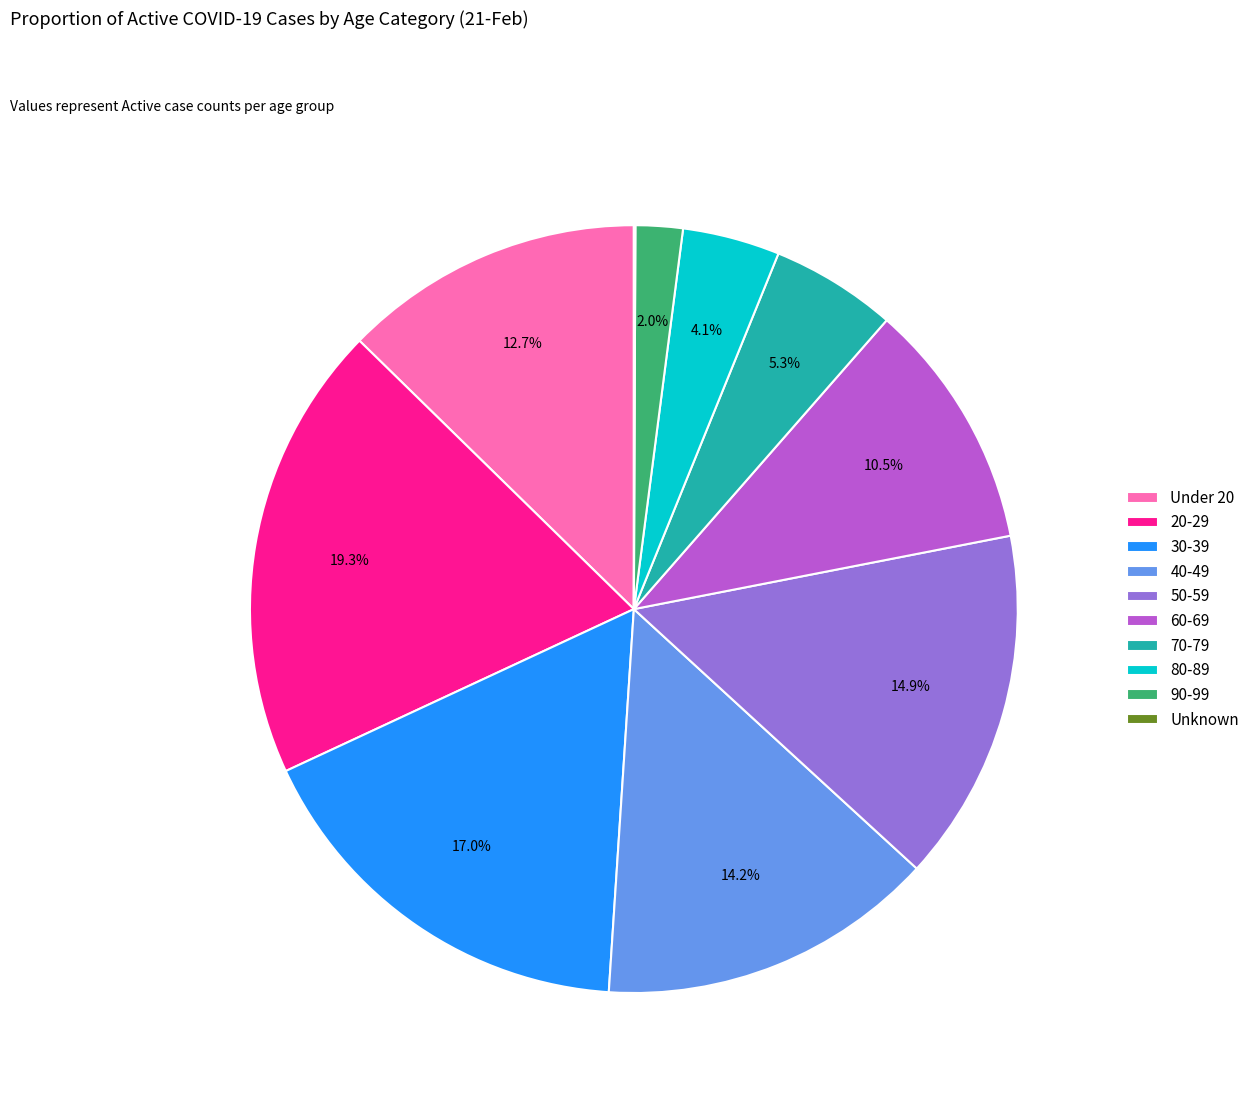

To the nearest percent, what is the difference between the largest and smallest slice percentages?

19%